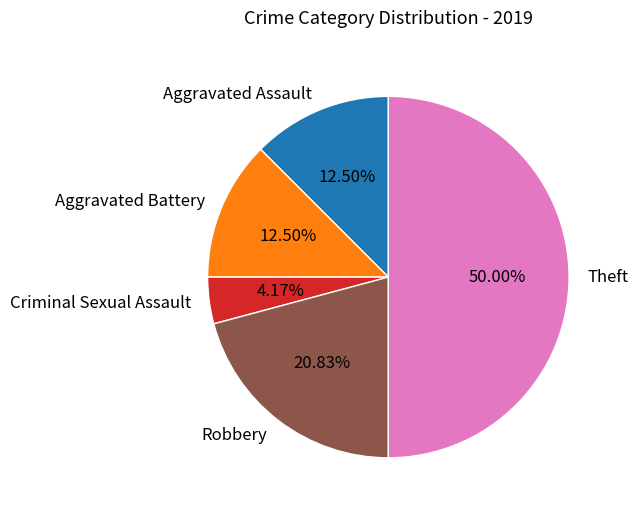

Count the number of slices in the pie.

5